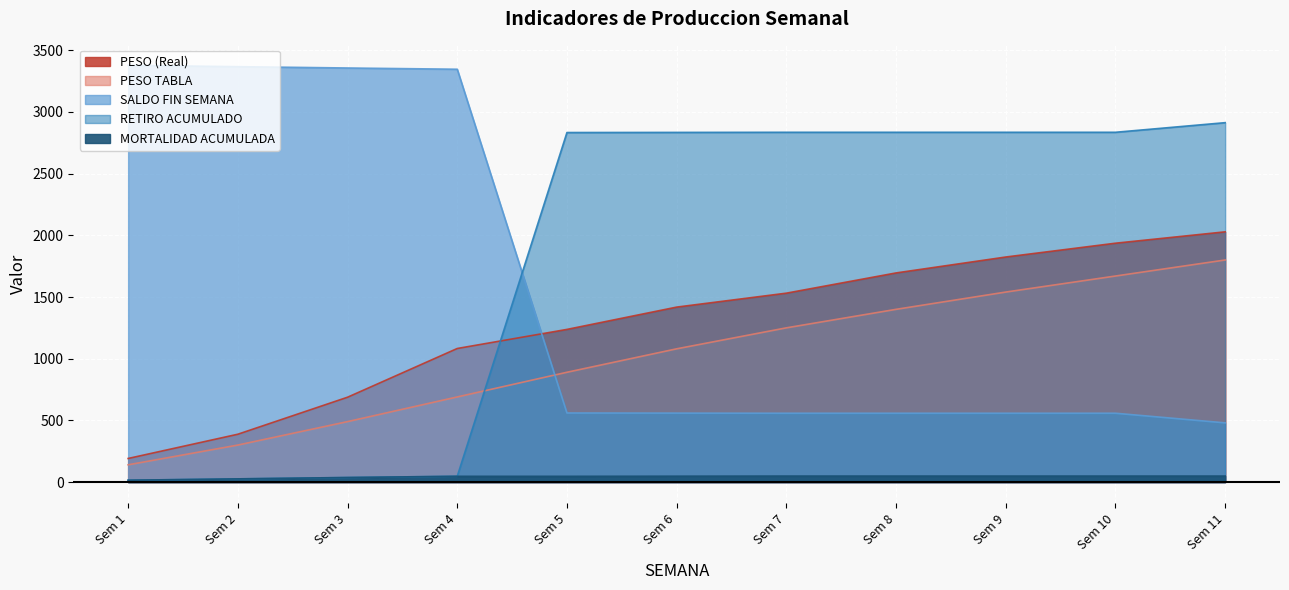

How many data points in MORTALIDAD ACUMULADA are above 48?

5